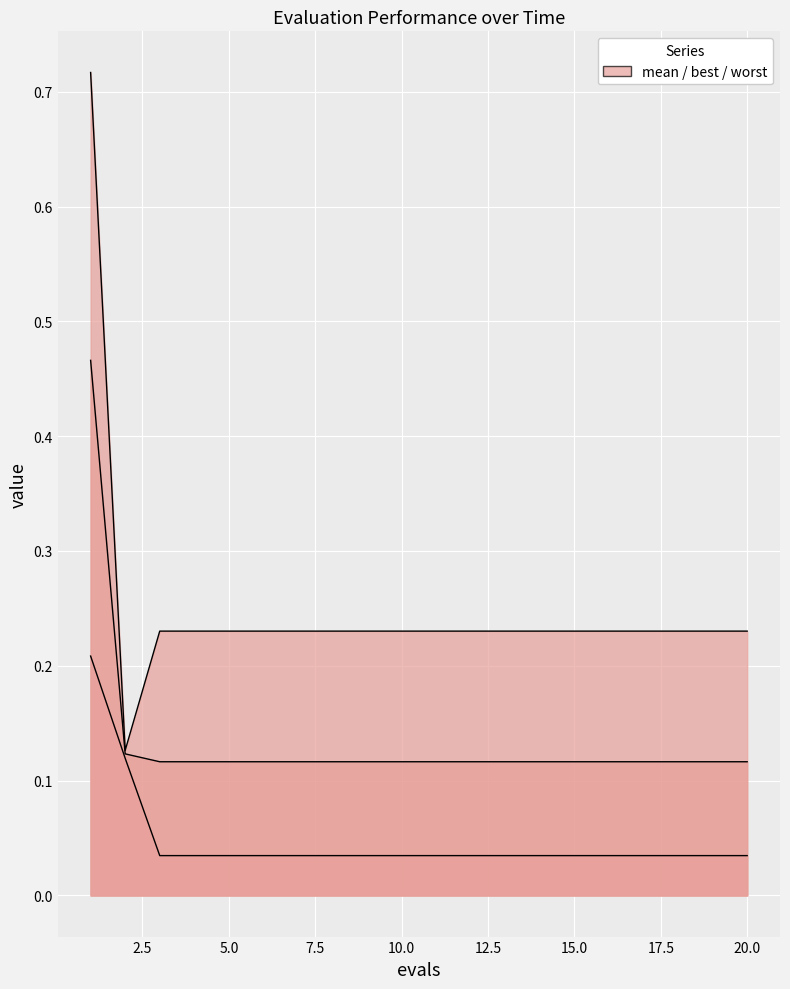

At 17, list the series in order from largest to smallest.

worst, mean, best